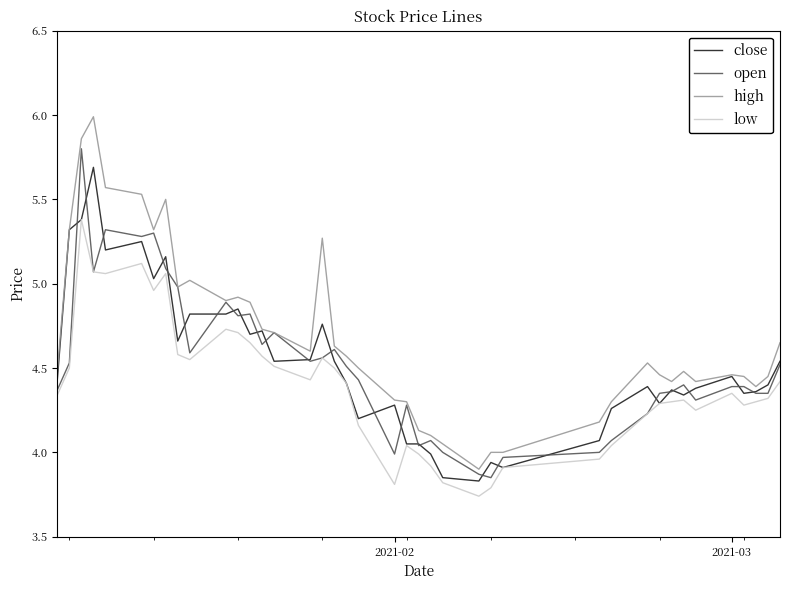

What is the greatest value displayed?

6.0